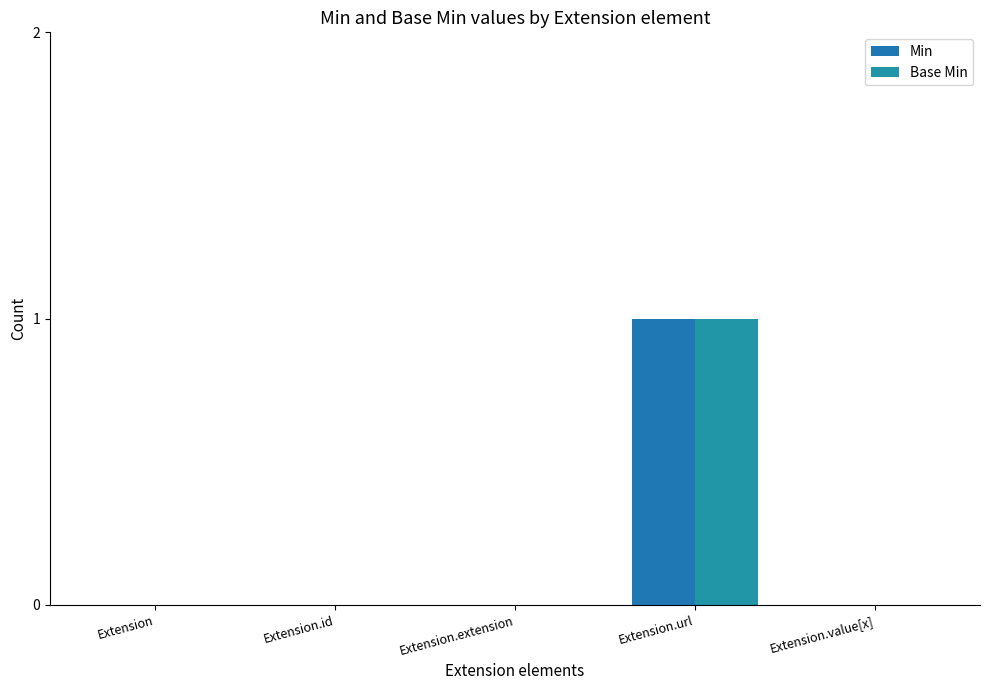

Rank the series by their maximum value, from lowest to highest.

Min, Base Min